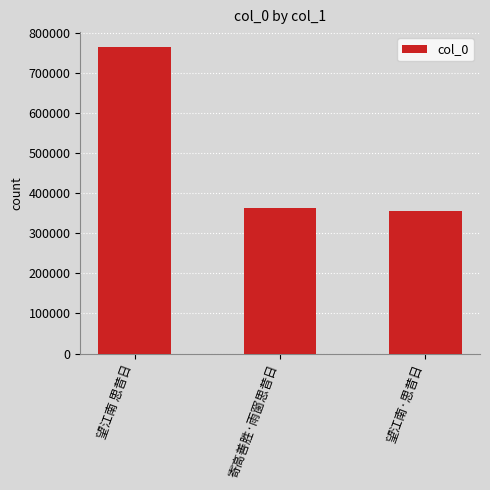

What is the minimum value shown in the chart?

356309